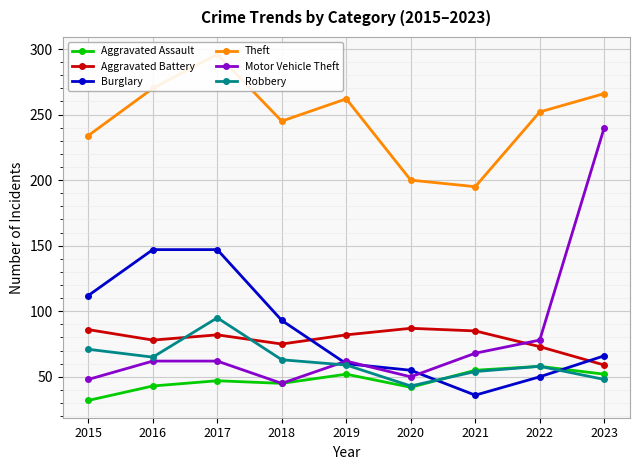

Is this an area chart (filled region under the line)?

No